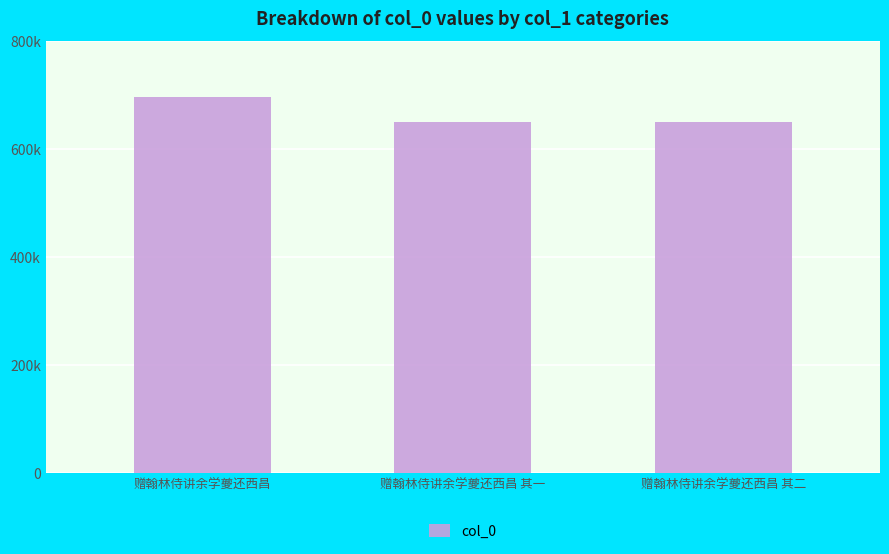

Are the bars horizontal?

No